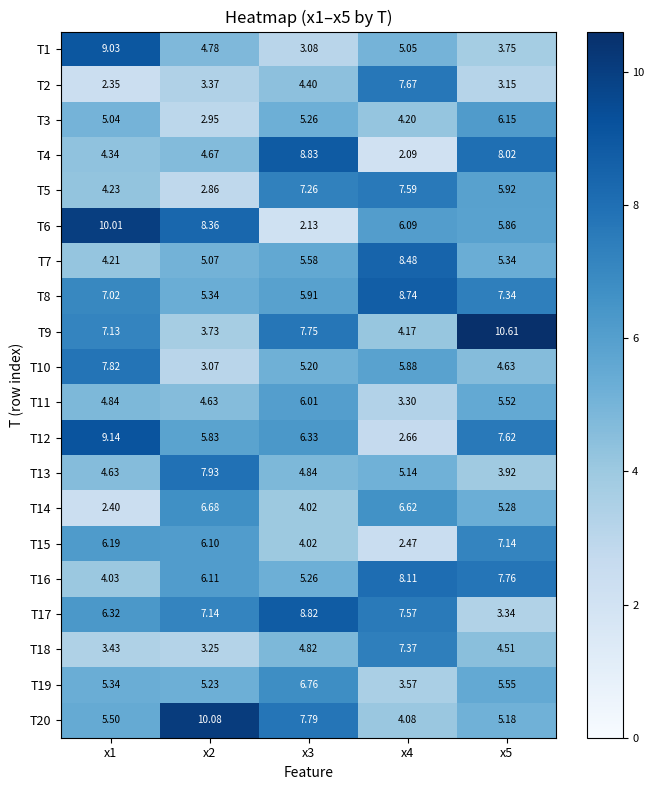

Is the value of T2 at x4 greater than the value of T7 at x4?

No